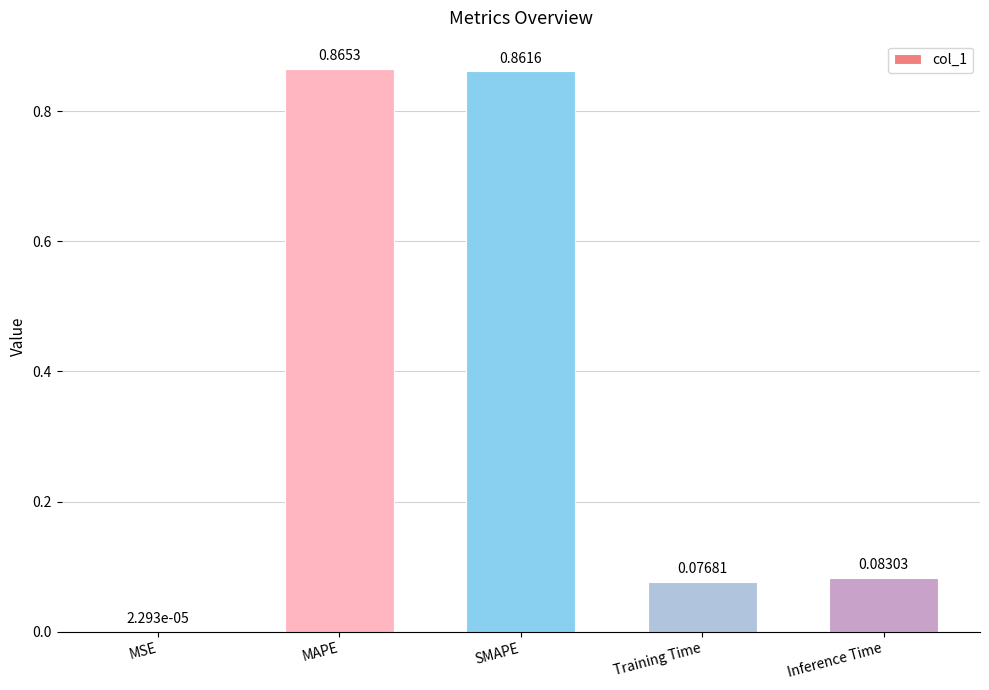

What is the sum of all values?

1.9